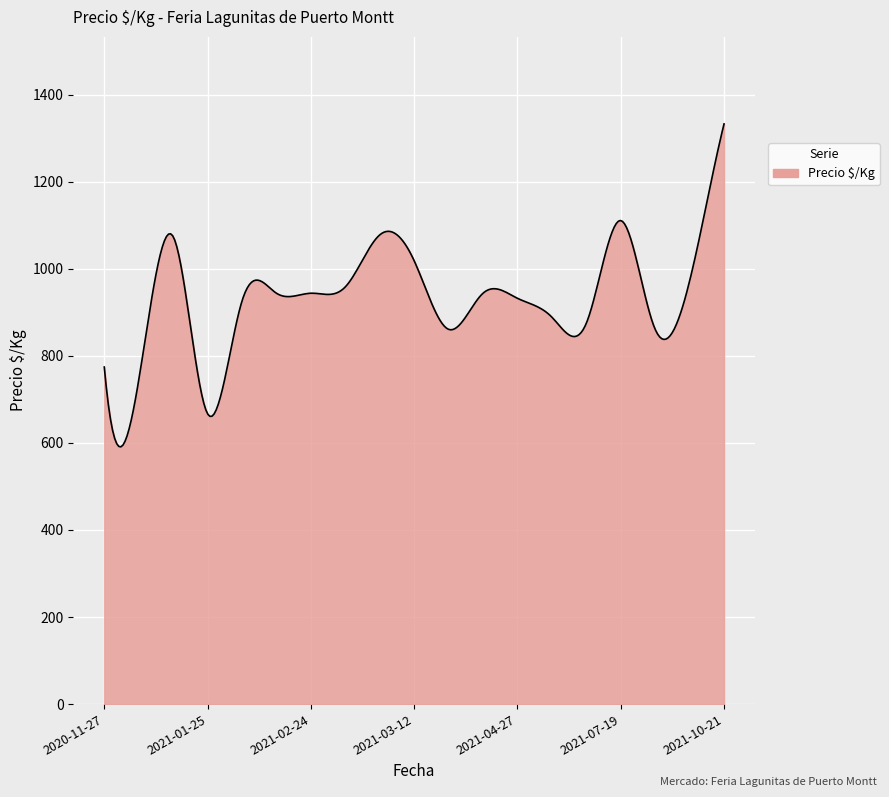

What is the difference between the maximum and minimum values?

742.0